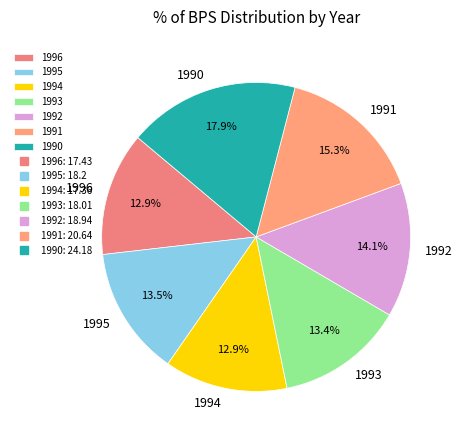

What percentage is the 1992 slice, to the nearest percent?

14%